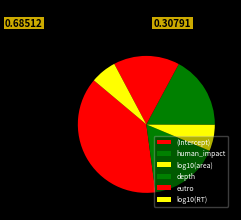

Does any single category account for the majority?

No